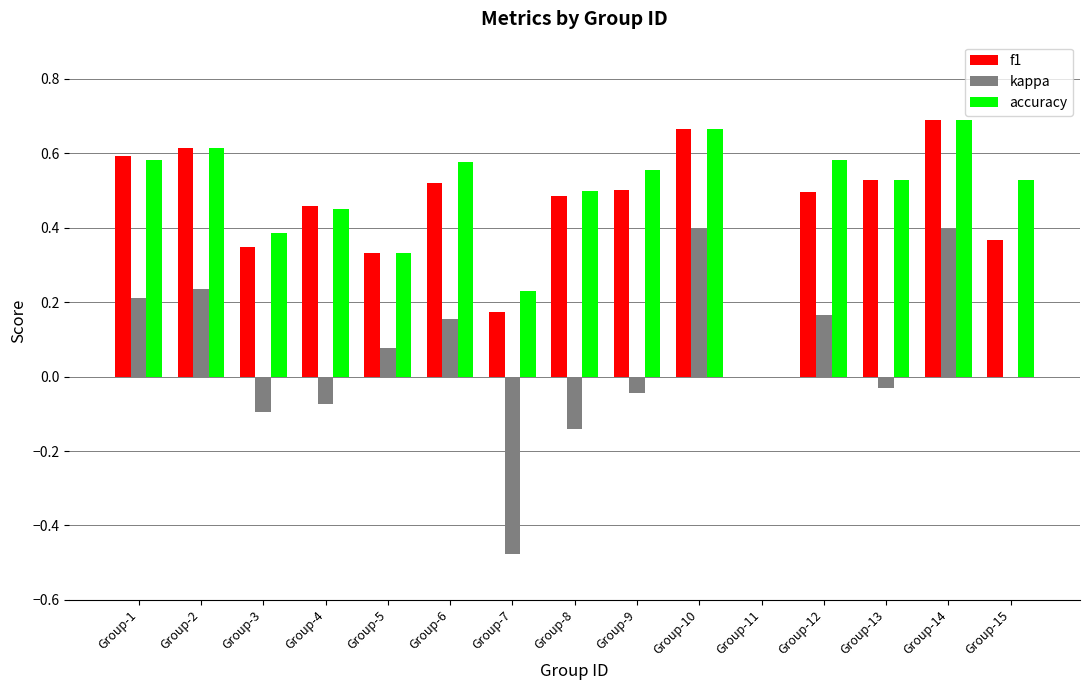

What is the sum of all accuracy values?

7.2